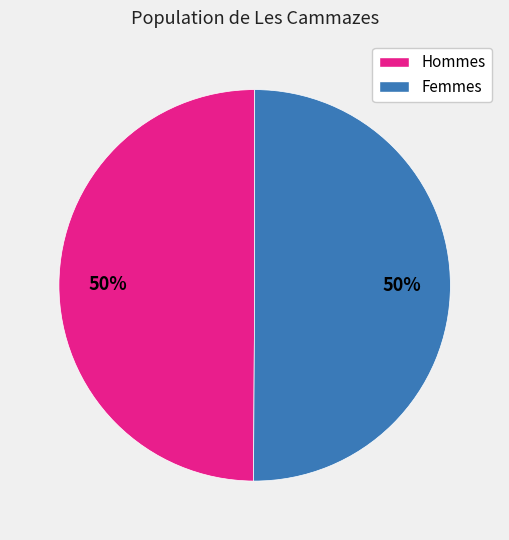

To the nearest percent, what is the average slice percentage?

50%